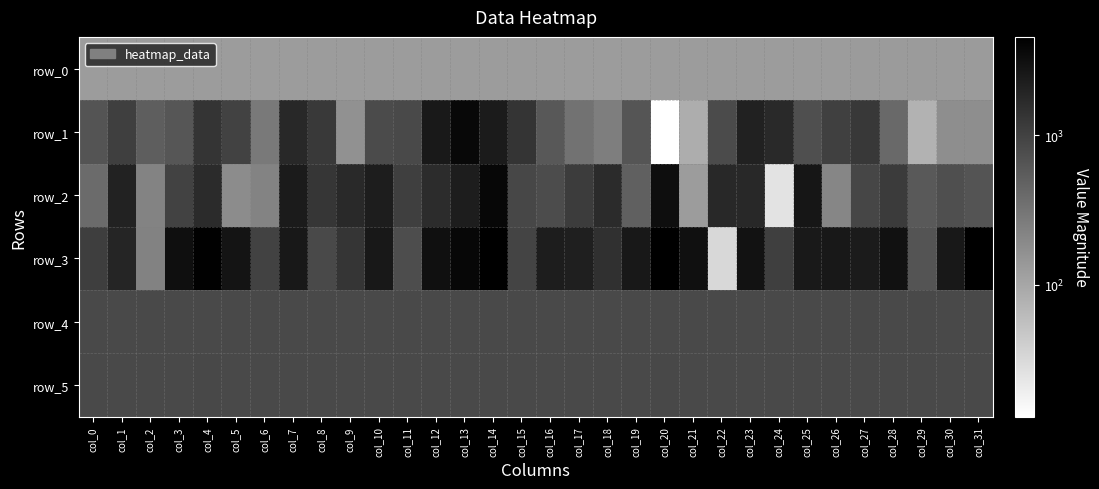

Reading left to right, extract all data points from this chart.

row_0: 127.3	127.3	127.3	127.3	127.5	127.5	127.5	127.5	127.6	127.6	127.7	127.7	127.8	127.8	127.9	127.9	128.0	128.0	128.1	128.1	128.3	128.3	128.3	128.3	128.4	128.4	128.5	128.5	128.6	128.6	128.7	128.7
row_1: 666.0	1076.0	530.0	630.0	1368.0	972.0	275.0	1800.0	1211.0	165.0	806.0	848.0	2472.0	3799.0	2441.0	1368.0	599.0	327.0	251.0	641.0	13.0	86.0	817.0	2082.0	1733.0	748.0	1049.0	1223.0	409.0	76.0	177.0	175.0
row_2: 387.0	2016.0	219.0	979.0	1694.0	185.0	225.0	2466.0	1329.0	1721.0	2317.0	1077.0	1661.0	2355.0	3844.0	888.0	796.0	1156.0	1681.0	501.0	3261.0	126.0	1805.0	1791.0	25.0	2716.0	208.0	905.0	1163.0	574.0	743.0	657.0
row_3: 1103.0	1921.0	230.0	3208.0	4308.0	2893.0	965.0	2557.0	842.0	1339.0	2638.0	783.0	3074.0	3900.0	4544.0	950.0	2319.0	2219.0	1506.0	2567.0	4581.0	3080.0	32.0	2953.0	1067.0	2504.0	2585.0	2460.0	2967.0	663.0	2613.0	4535.0
row_4: 849.0	853.0	847.0	848.0	851.0	851.0	855.0	852.0	844.0	855.0	848.0	848.0	851.0	850.0	846.0	845.0	852.0	846.0	852.0	857.0	859.0	856.0	858.0	853.0	856.0	855.0	857.0	861.0	858.0	858.0	853.0	849.0
row_5: 856.0	857.0	858.0	853.0	861.0	858.0	859.0	855.0	860.0	854.0	852.0	855.0	857.0	852.0	857.0	850.0	852.0	852.0	860.0	859.0	863.0	858.0	855.0	851.0	851.0	859.0	859.0	859.0	856.0	856.0	857.0	858.0